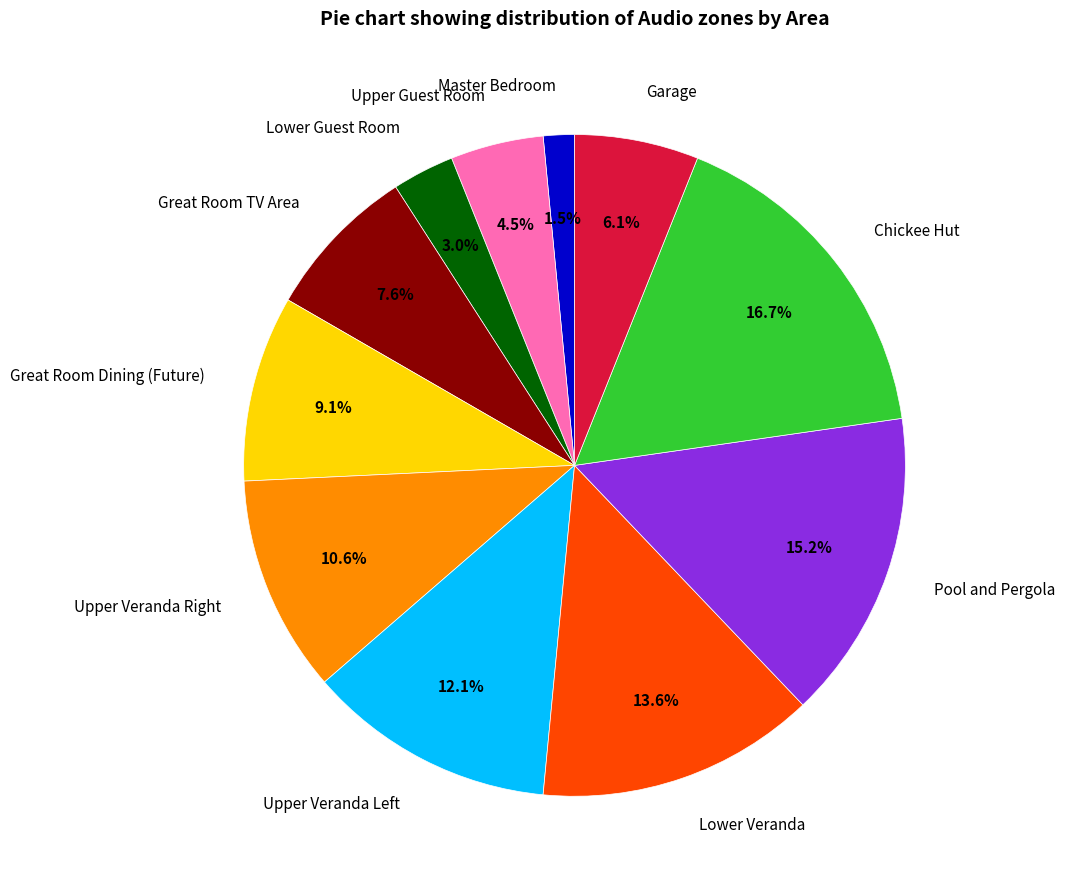

Does any single category account for the majority?

No